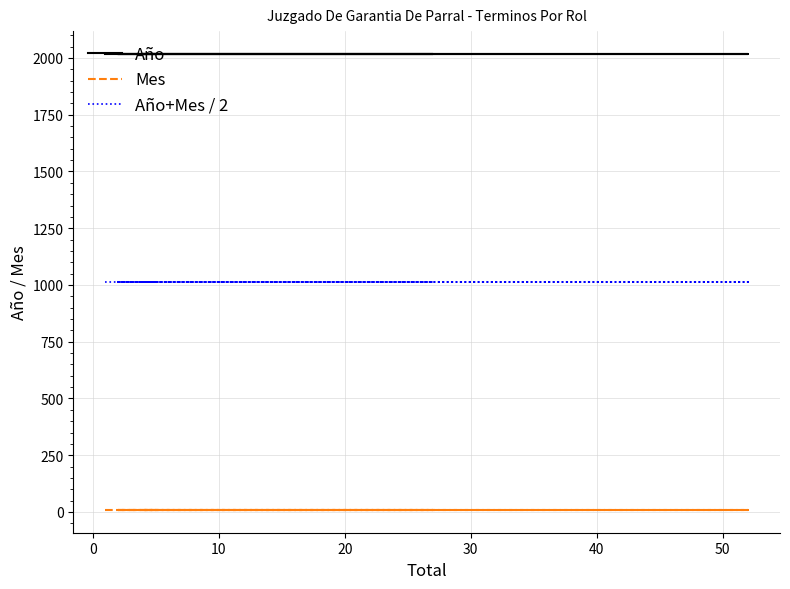

List the series in order of their overall mean, lowest first.

Mes, Año+Mes / 2, Año